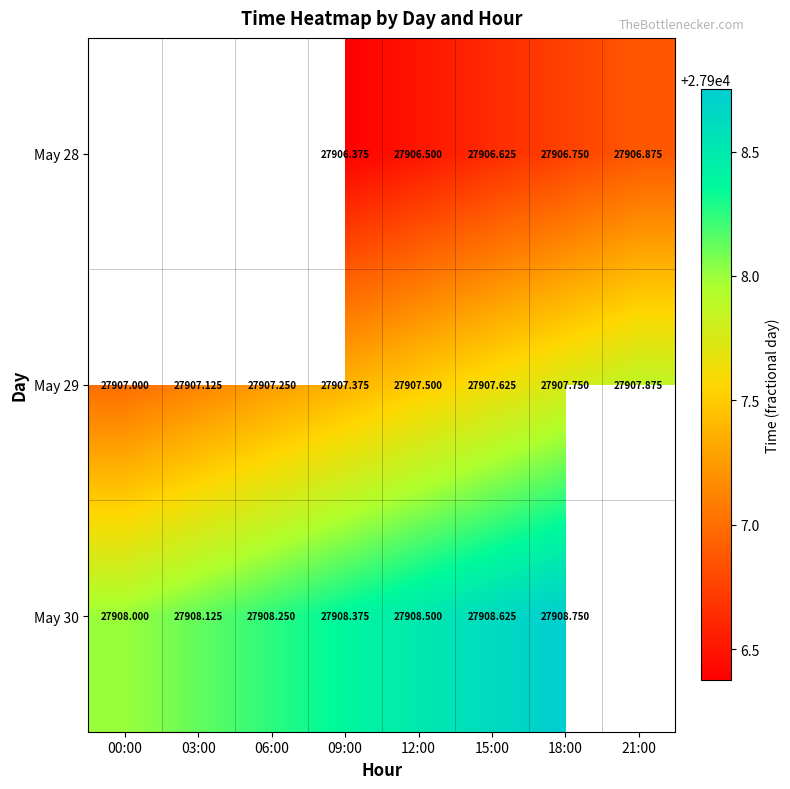

Is the value of May 28 at 12:00 greater than the value of May 30 at 18:00?

No